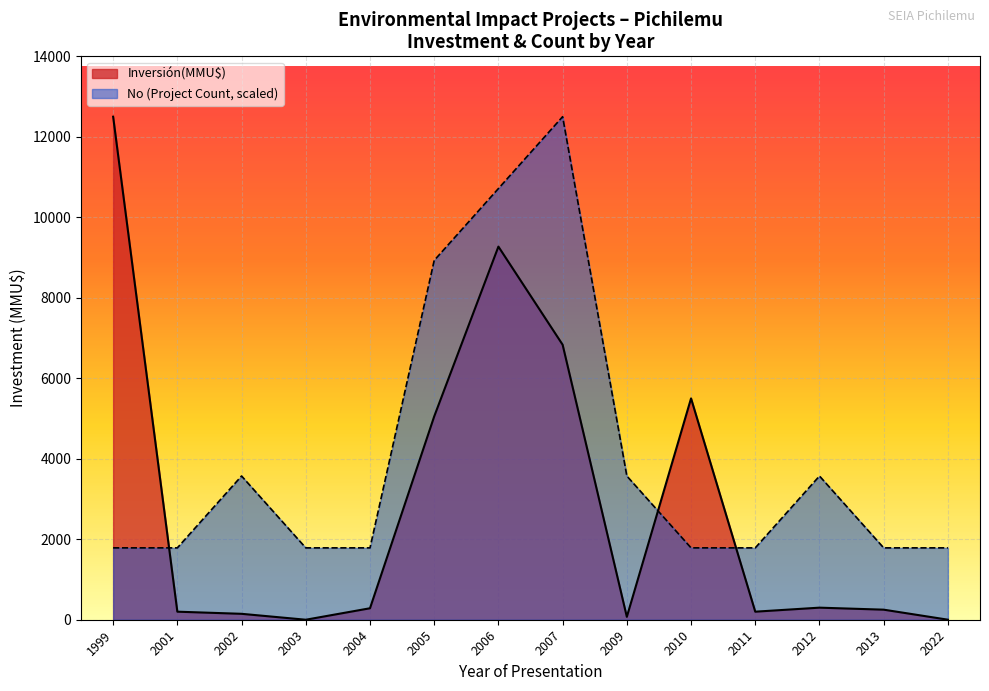

At which category is the sum across all series the highest?

2006